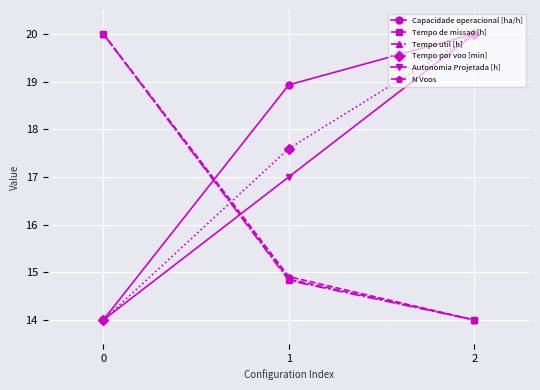

Reading left to right, list all the values displayed in this chart.

Capacidade operacional [ha/h]: 14.0	18.9	20.0
Tempo de missao [h]: 20.0	14.9	14.0
Tempo util [h]: 20.0	14.8	14.0
Tempo por voo [min]: 14.0	17.6	20.0
Autonomia Projetada [h]: 14.0	17.0	20.0
N Voos: 20.0	14.9	14.0